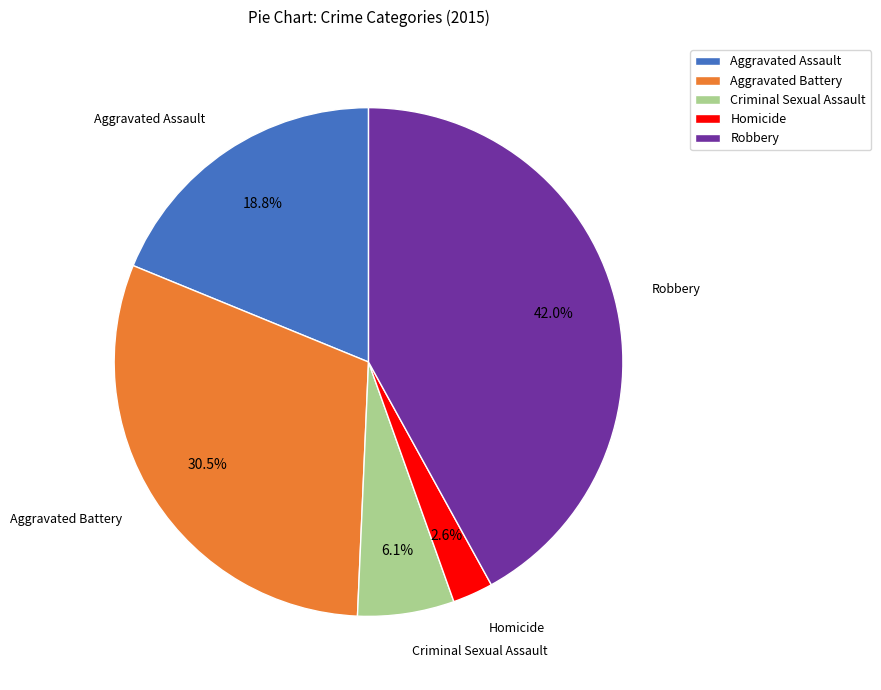

How many segments does this pie chart have?

5